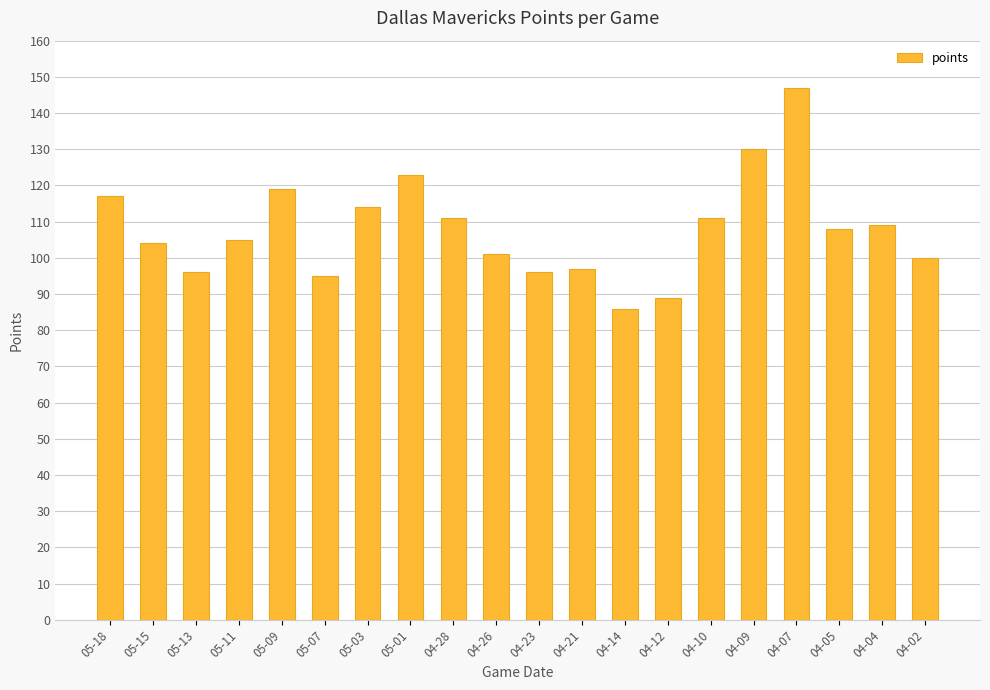

Reading left to right, list all the values displayed in this chart.

05-18=117	05-15=104	05-13=96	05-11=105	05-09=119	05-07=95	05-03=114	05-01=123	04-28=111	04-26=101	04-23=96	04-21=97	04-14=86	04-12=89	04-10=111	04-09=130	04-07=147	04-05=108	04-04=109	04-02=100